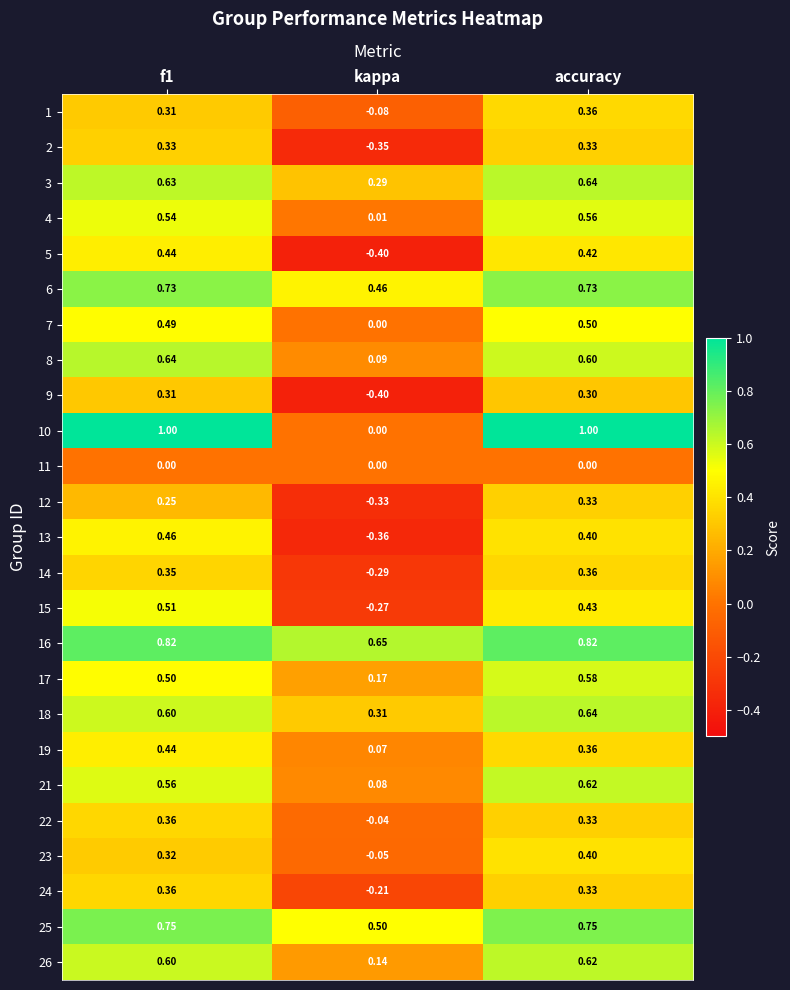

Which series has the largest total across all categories?

16